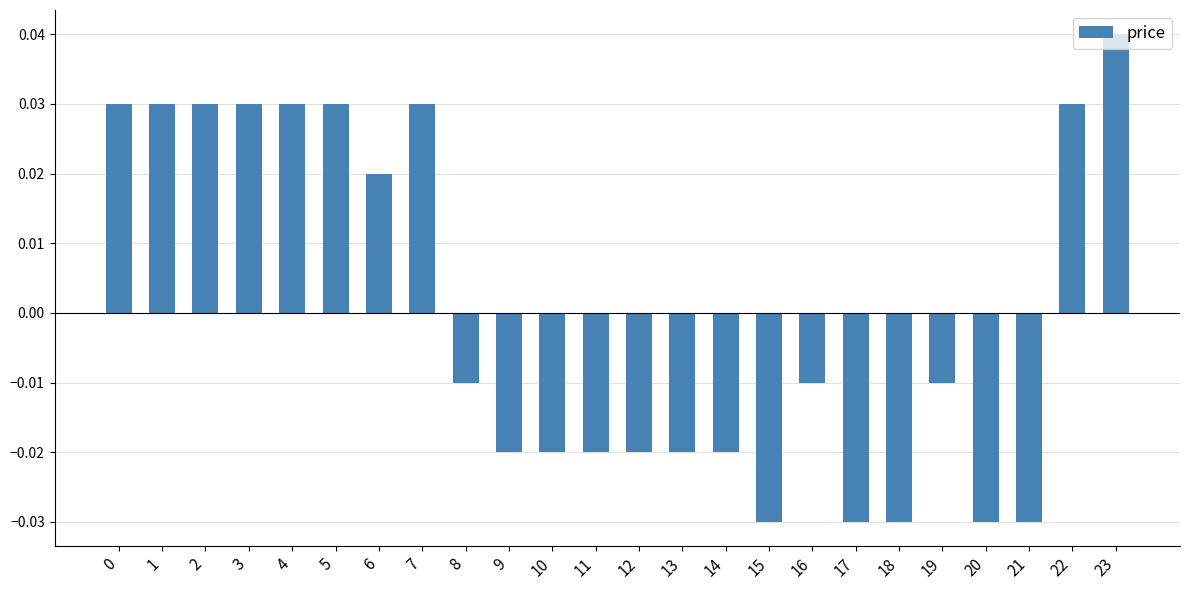

Count the values in the range 0 to 1.

10